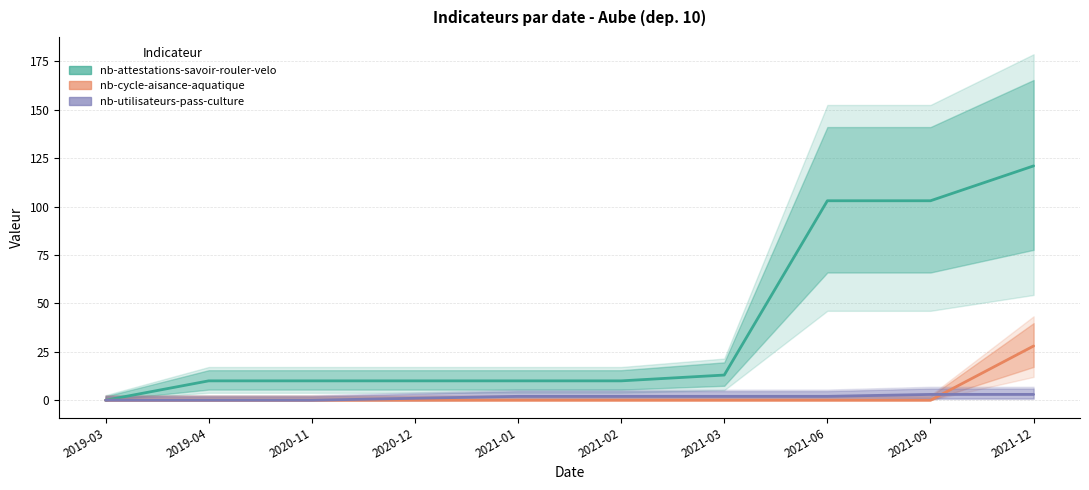

Reading left to right, what are all the values shown in this chart?

nb-attestations-savoir-rouler-velo: 0	10	10	10	10	10	13	103	103	121
nb-cycle-aisance-aquatique: 0	0	0	0	0	0	0	0	0	28
nb-utilisateurs-pass-culture: 0	0	0	1	2	2	2	2	3	3